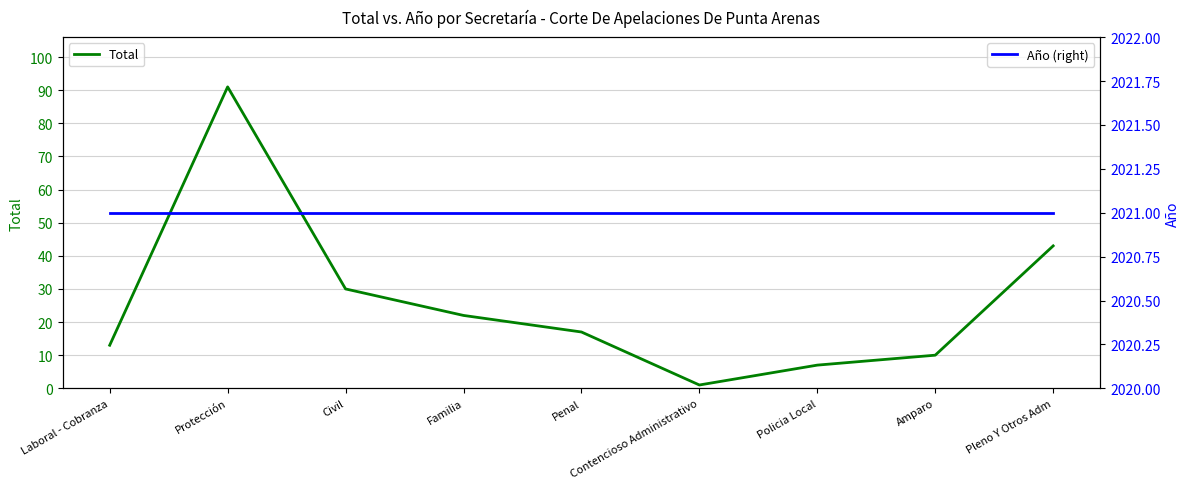

At Contencioso Administrativo, list the series in order from smallest to largest.

Total, Año (right)